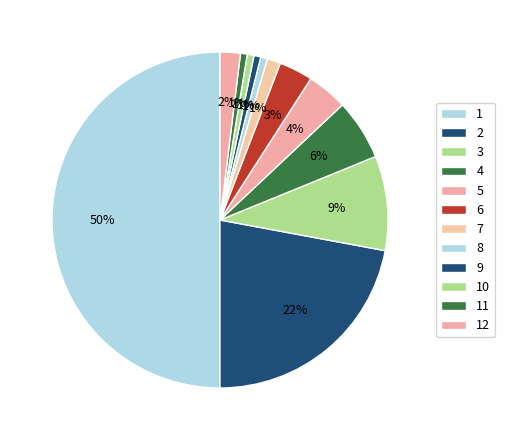

Is the sum of 11 and 10 greater than half?

No